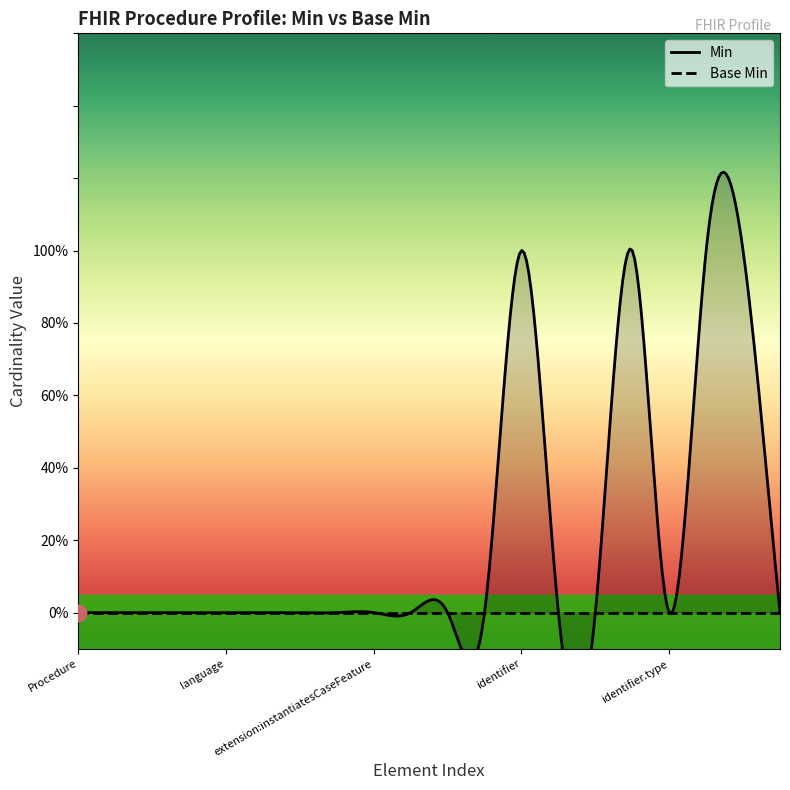

Which has a higher value, Procedure.extension or Procedure.identifier.system?

Procedure.extension